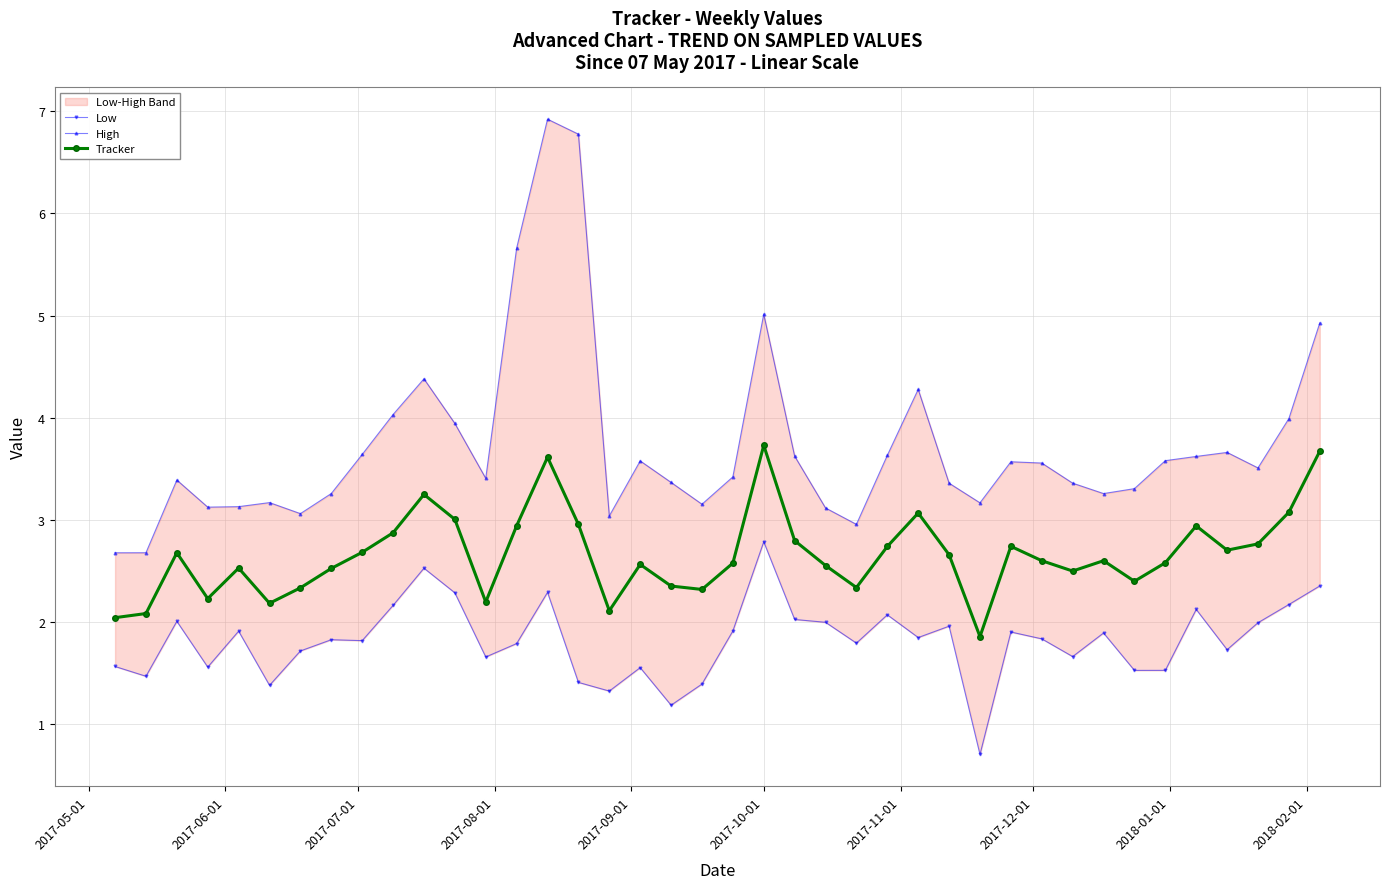

What is the value of the Tracker point at the 5th from the left?

2.5